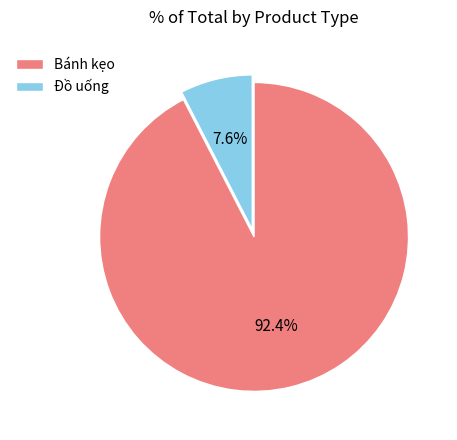

Is it true that Đồ uống is 8% of the pie?

True